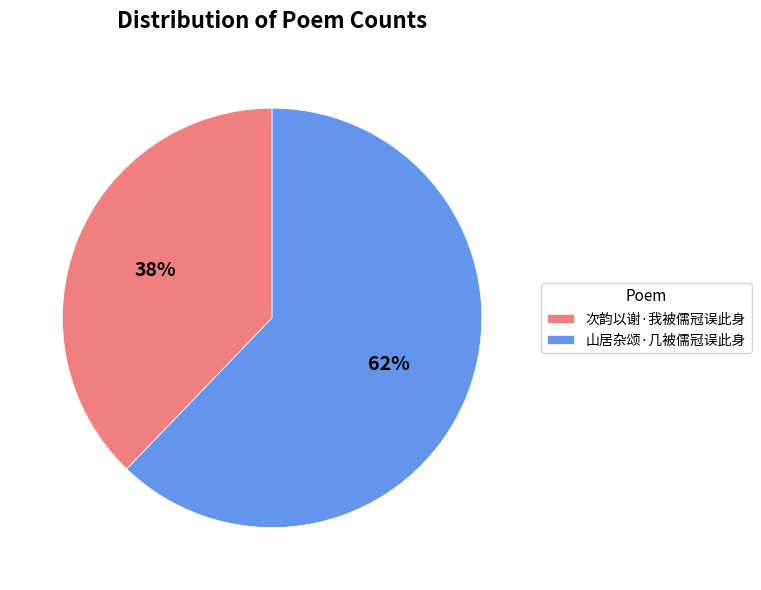

Is the sum of 次韵以谢·我被儒冠误此身 and 山居杂颂·几被儒冠误此身 greater than half?

Yes